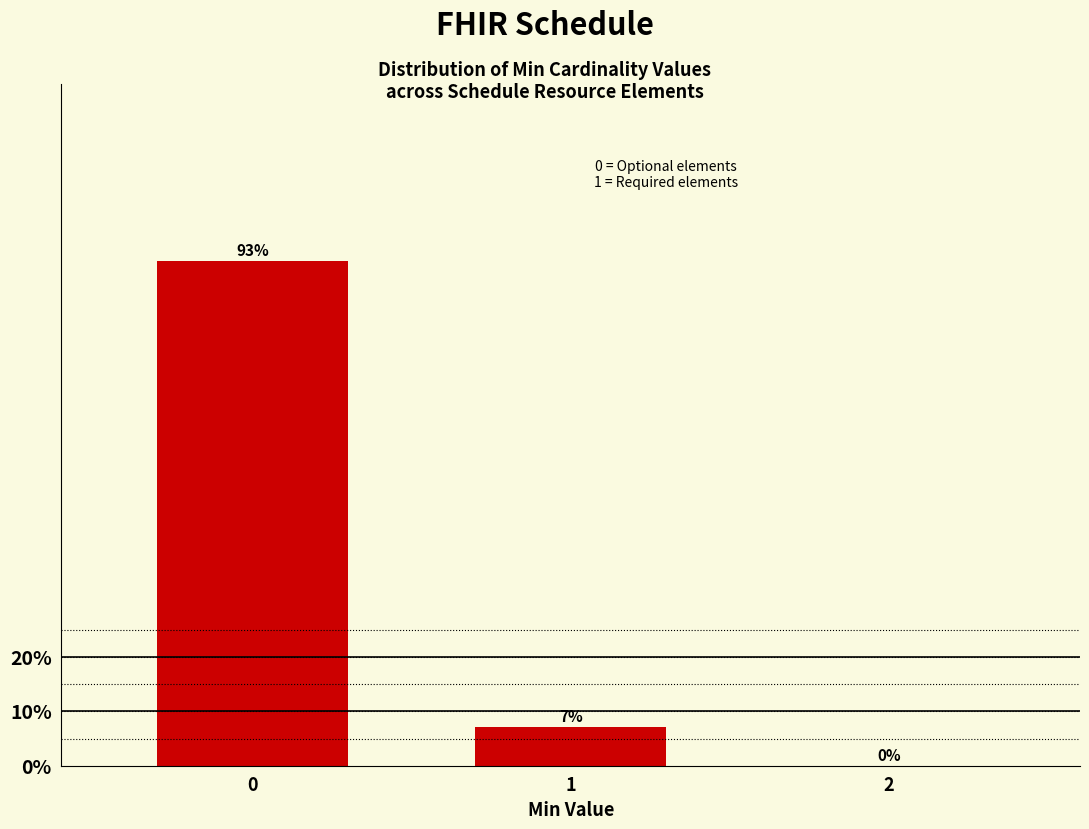

What is the maximum value shown in the chart?

92.9